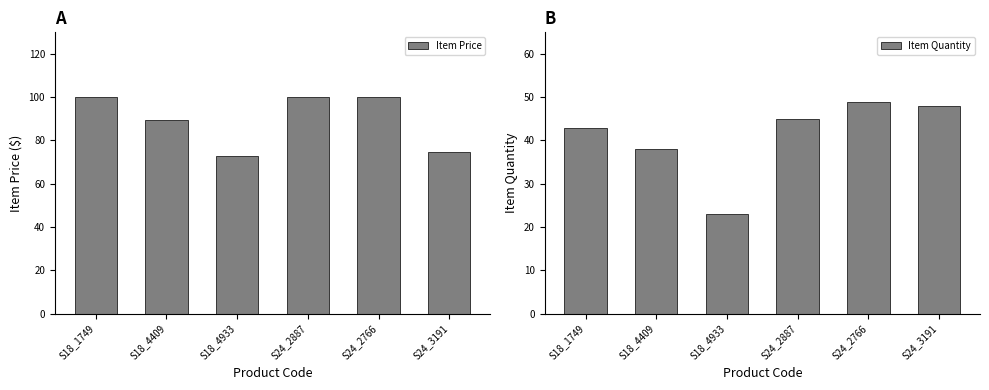

The Item Quantity series shows 39.6 at S18_4933. True or false?

False